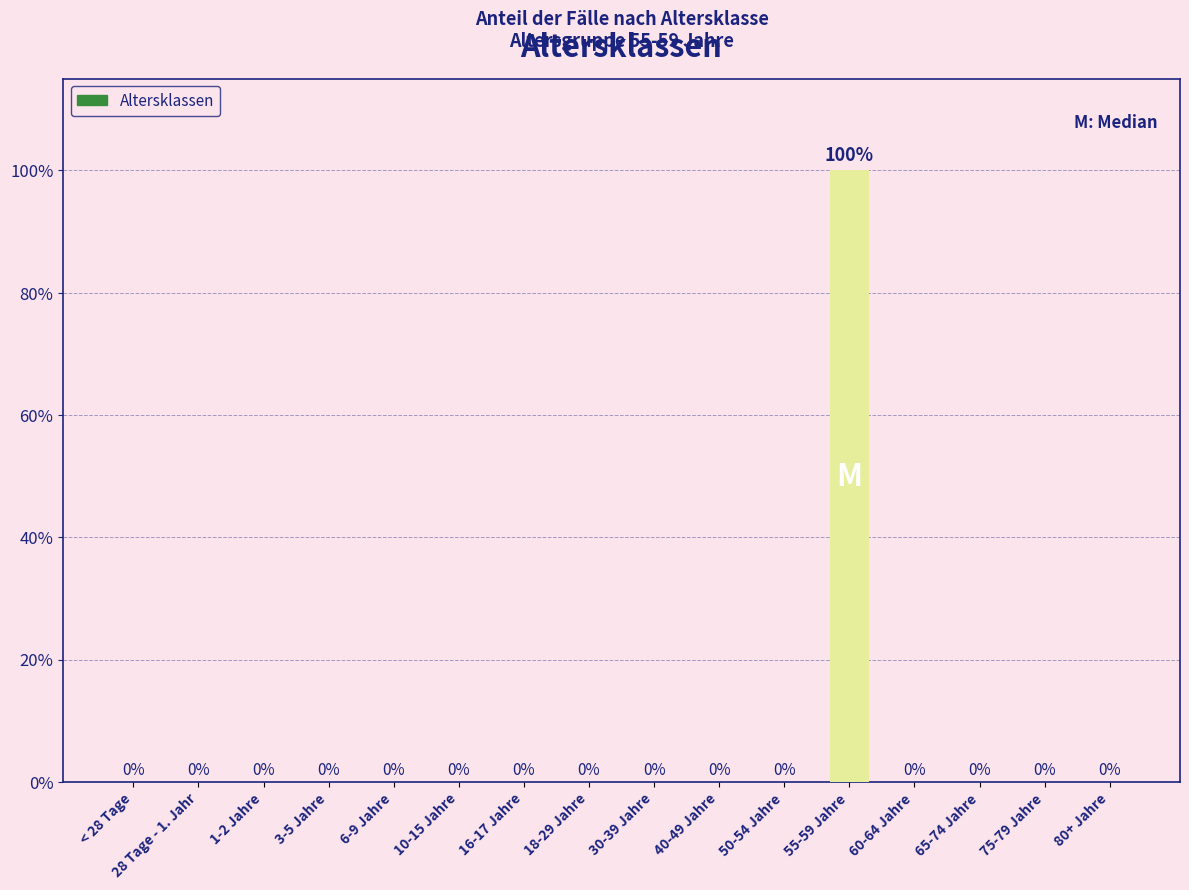

Is it true that the value at 3-5 Jahre is 0?

True